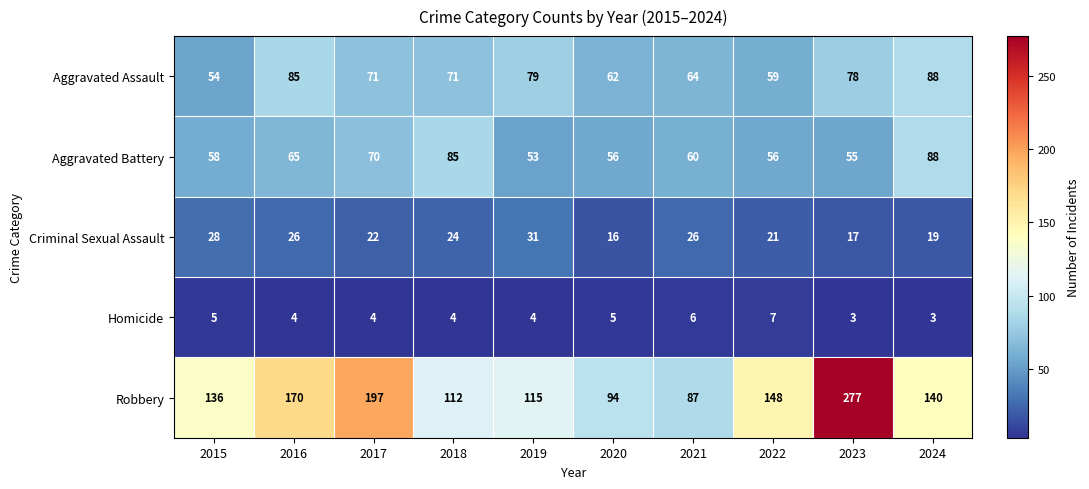

At 2023, list the series in order from largest to smallest.

Robbery, Aggravated Assault, Aggravated Battery, Criminal Sexual Assault, Homicide